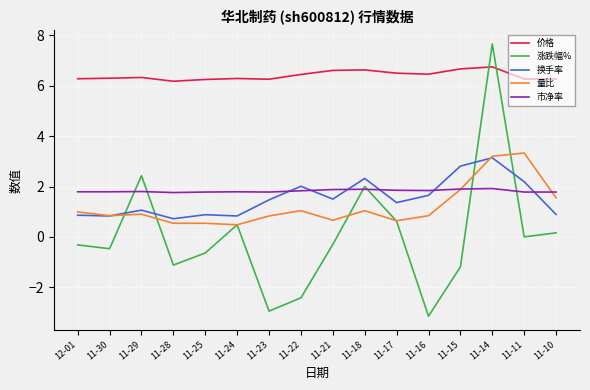

What is the total value across all series at 11-14?

22.7